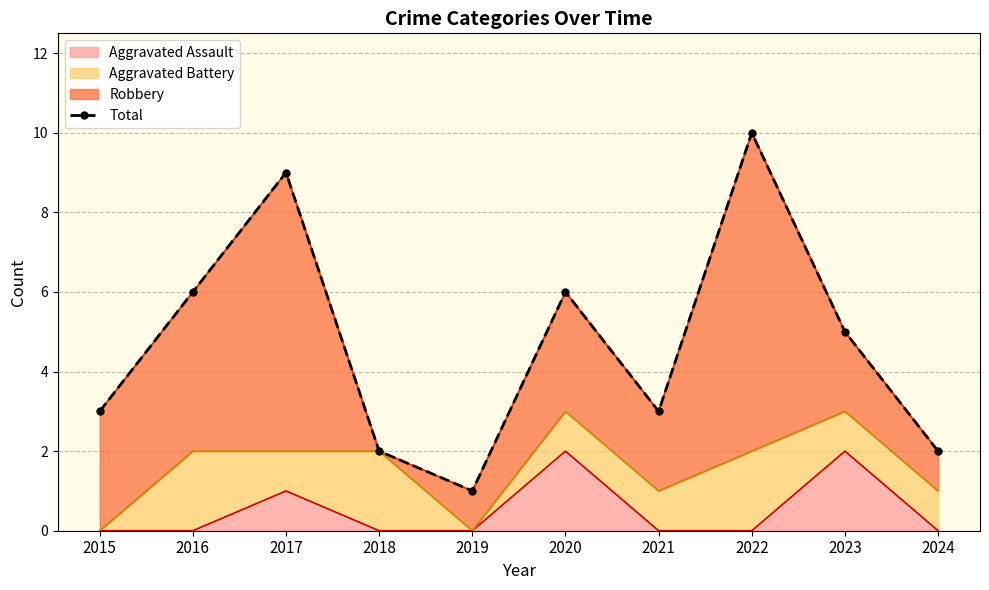

Reading right to left, what are all the values shown in this chart?

2024=2	2023=5	2022=10	2021=3	2020=6	2019=1	2018=2	2017=9	2016=6	2015=3